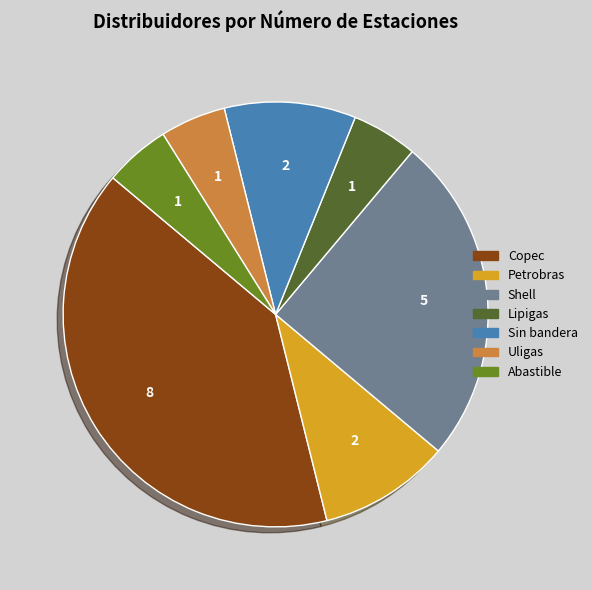

Between Sin bandera and Shell, which is larger?

Shell